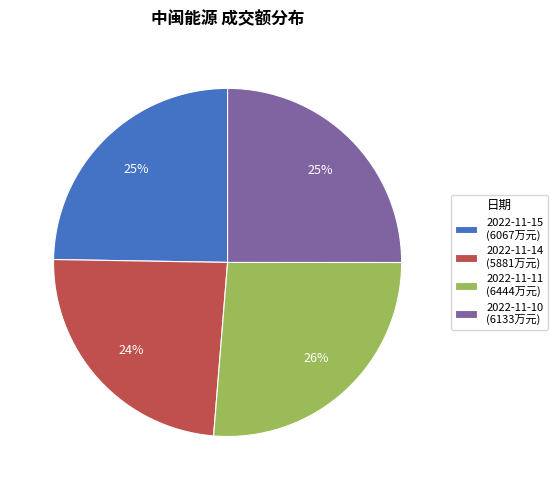

Which slice is the largest?

2022-11-11